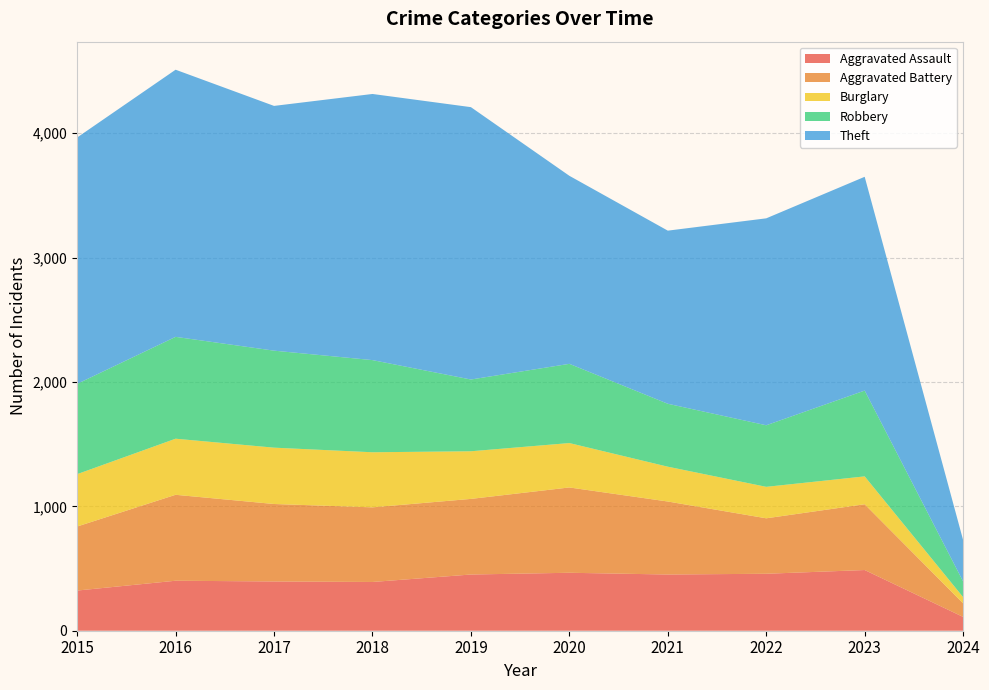

Reading right to left, list all the values displayed in this chart.

Aggravated Assault: 2024=111	2023=488	2022=458	2021=452	2020=466	2019=452	2018=392	2017=396	2016=402	2015=323
Aggravated Battery: 2024=109	2023=529	2022=446	2021=587	2020=686	2019=608	2018=600	2017=623	2016=691	2015=515
Burglary: 2024=50	2023=224	2022=253	2021=280	2020=357	2019=383	2018=443	2017=453	2016=451	2015=421
Robbery: 2024=126	2023=690	2022=495	2021=506	2020=637	2019=577	2018=741	2017=780	2016=819	2015=726
Theft: 2024=333	2023=1719	2022=1664	2021=1392	2020=1512	2019=2190	2018=2140	2017=1968	2016=2148	2015=1981